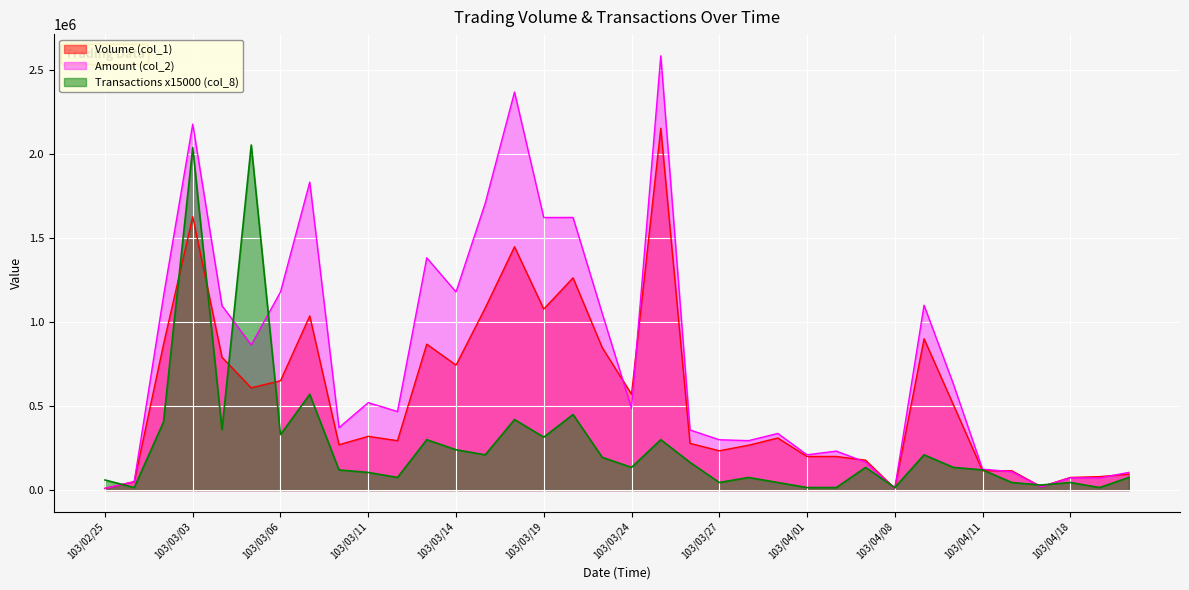

The value of Transactions (col_8) at 103/02/27 is 93860. True or false?

False